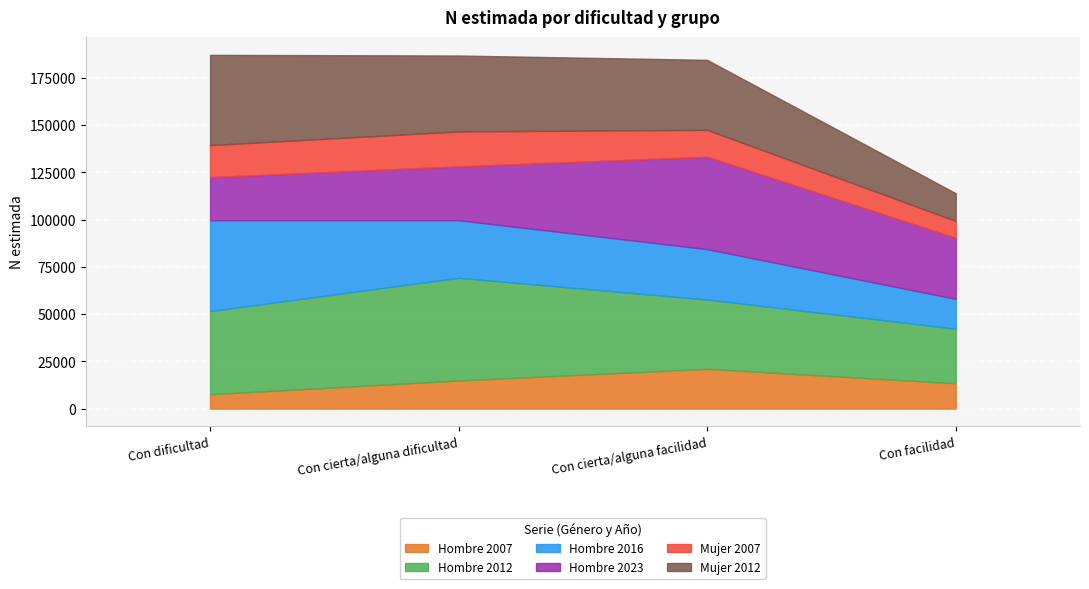

In Mujer 2007, how many points are higher than both neighbors (excluding endpoints)?

1